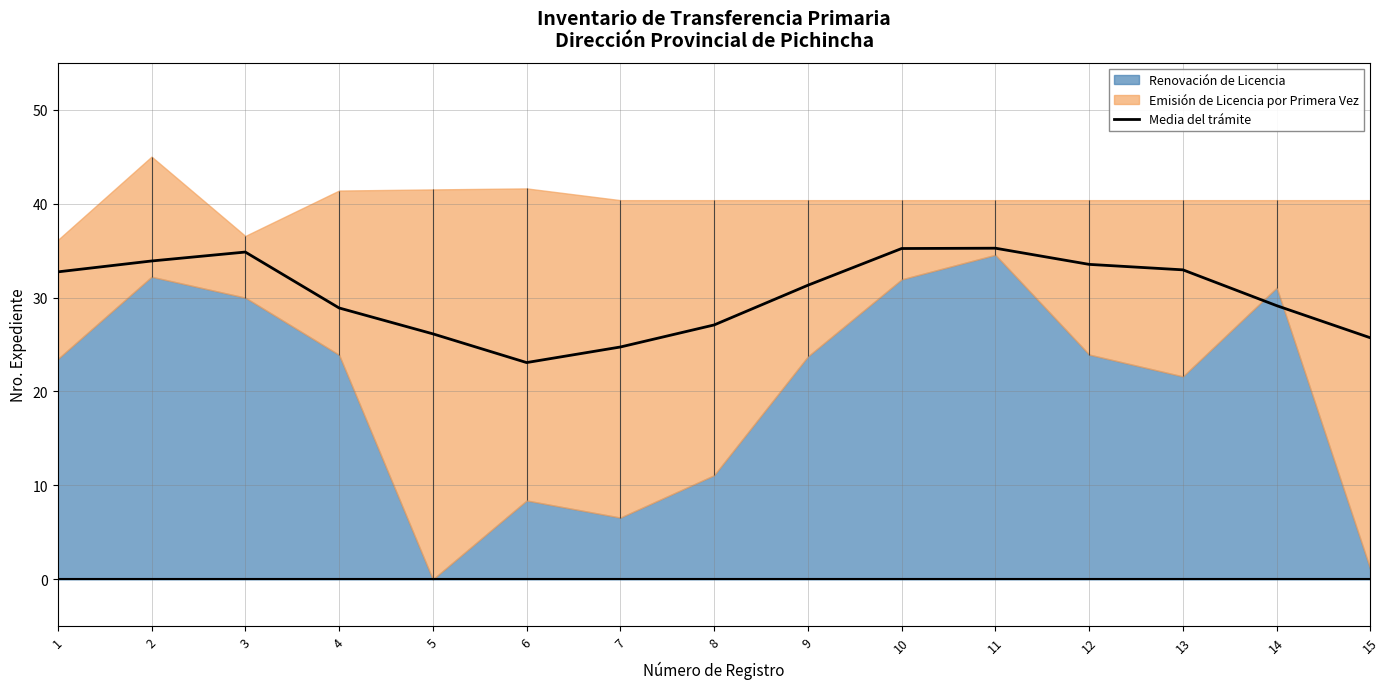

How many categories are shown in the chart?

15